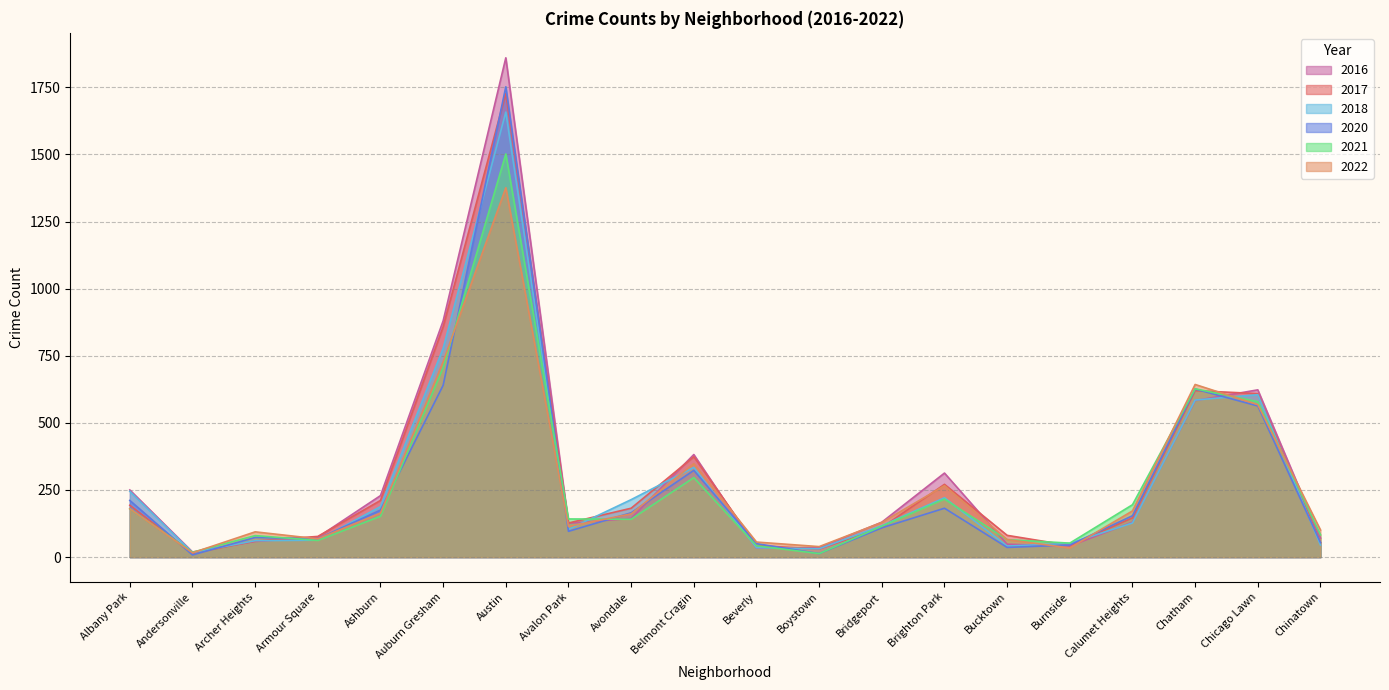

Which label corresponds to the smallest value in the chart?

Andersonville